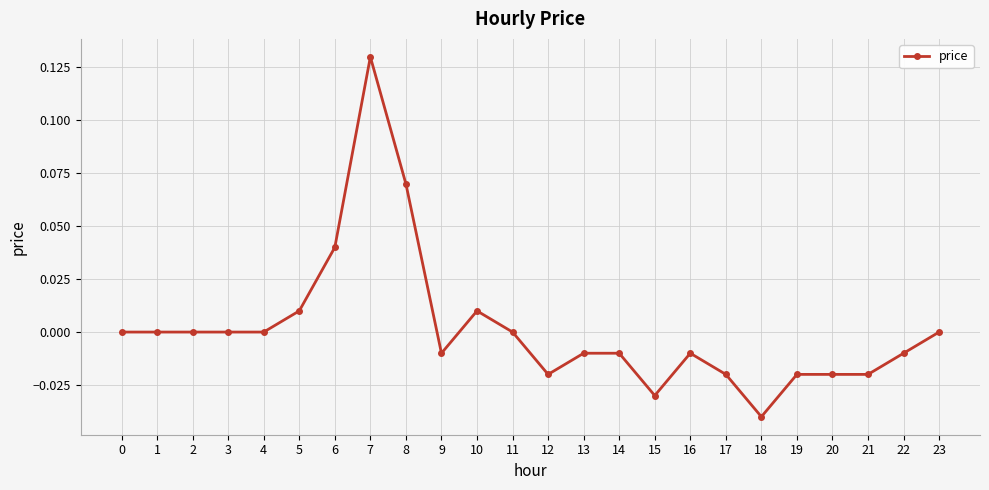

The chart shows a value of -0.1 at 23. True or false?

False